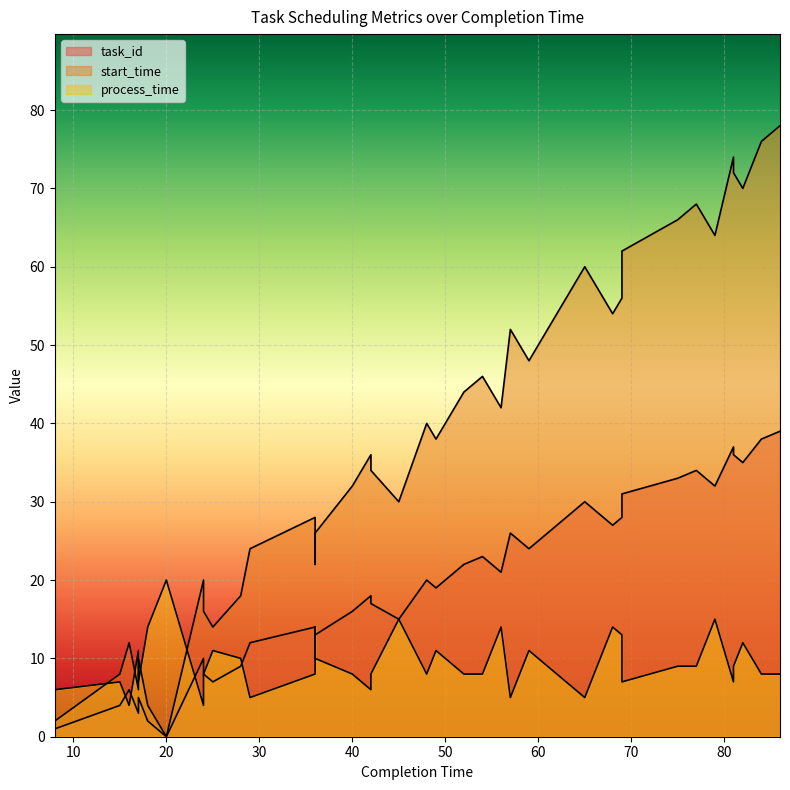

Which category has the lowest value across all series?

20